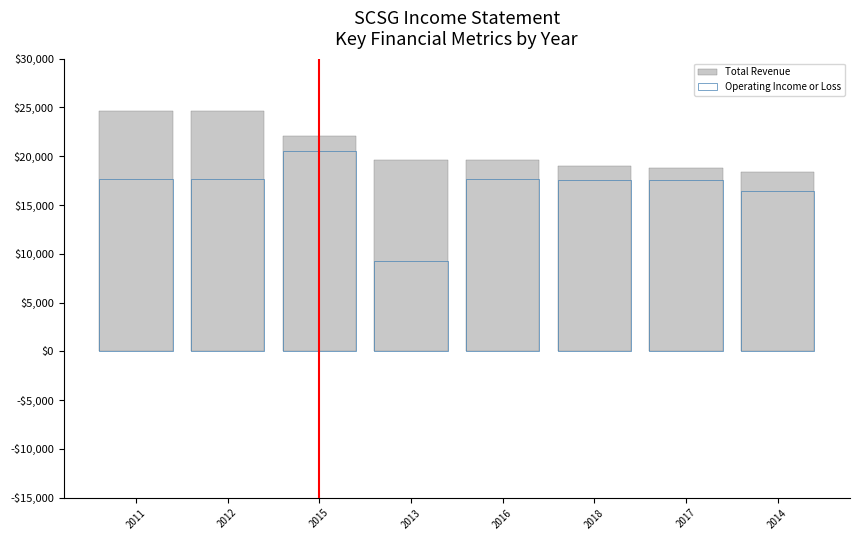

What is the approximate value of Operating Income or Loss at 2016, to the nearest 50?

17700